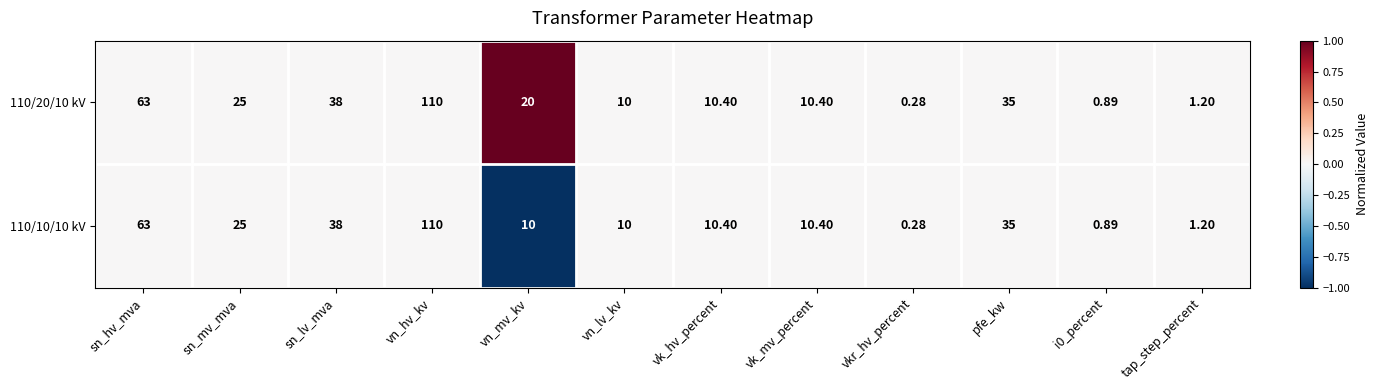

At which category does the chart reach its peak across all series?

vn_hv_kv